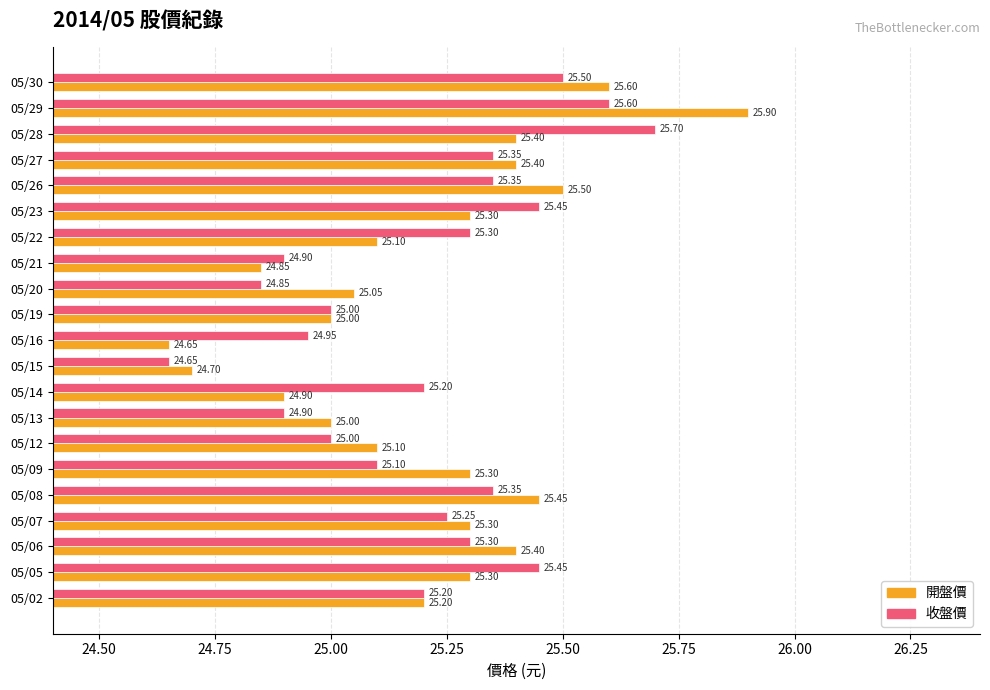

What is the difference between the maximum and second lowest values in the 開盤價 series?

1.2